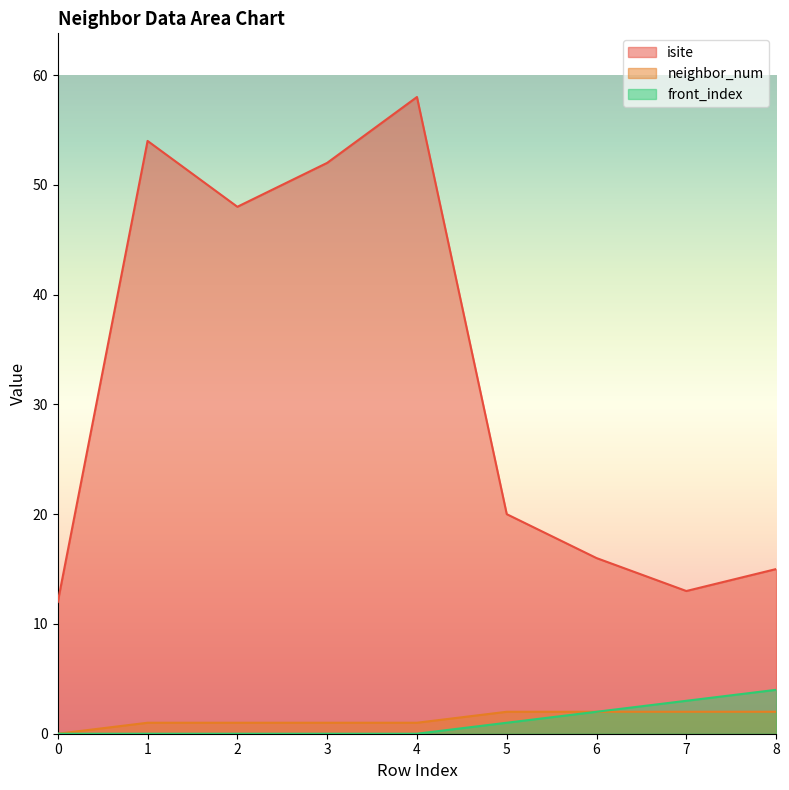

How many values in front_index are above zero?

4